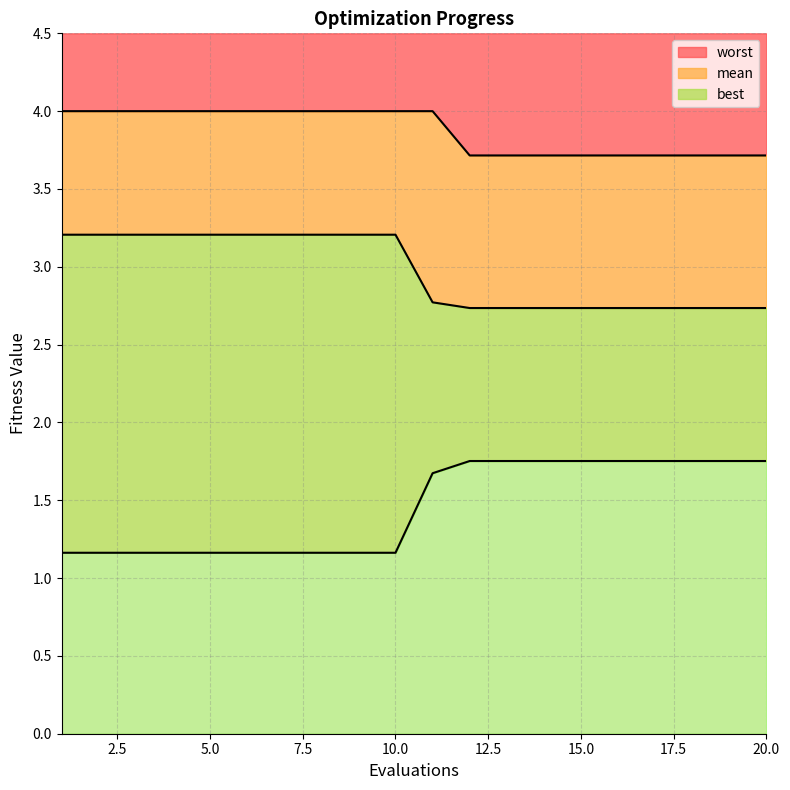

True or false: best and worst intersect in this chart.

False